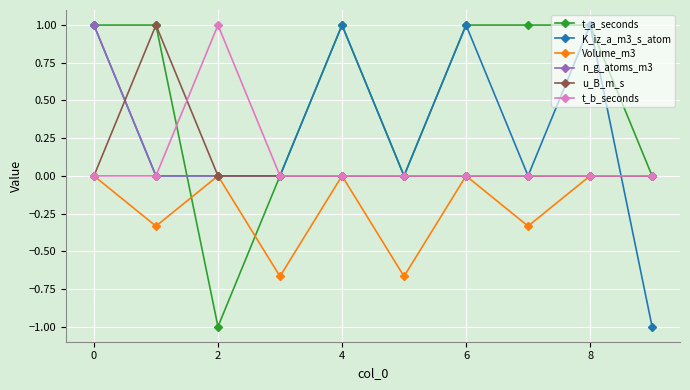

Which series has the largest total across all categories?

t_a_seconds